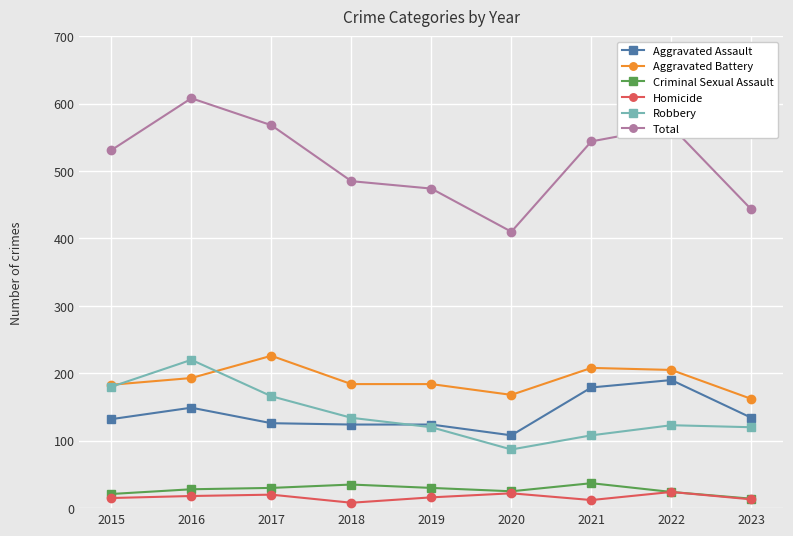

True or false: Homicide and Robbery cross at least once.

False